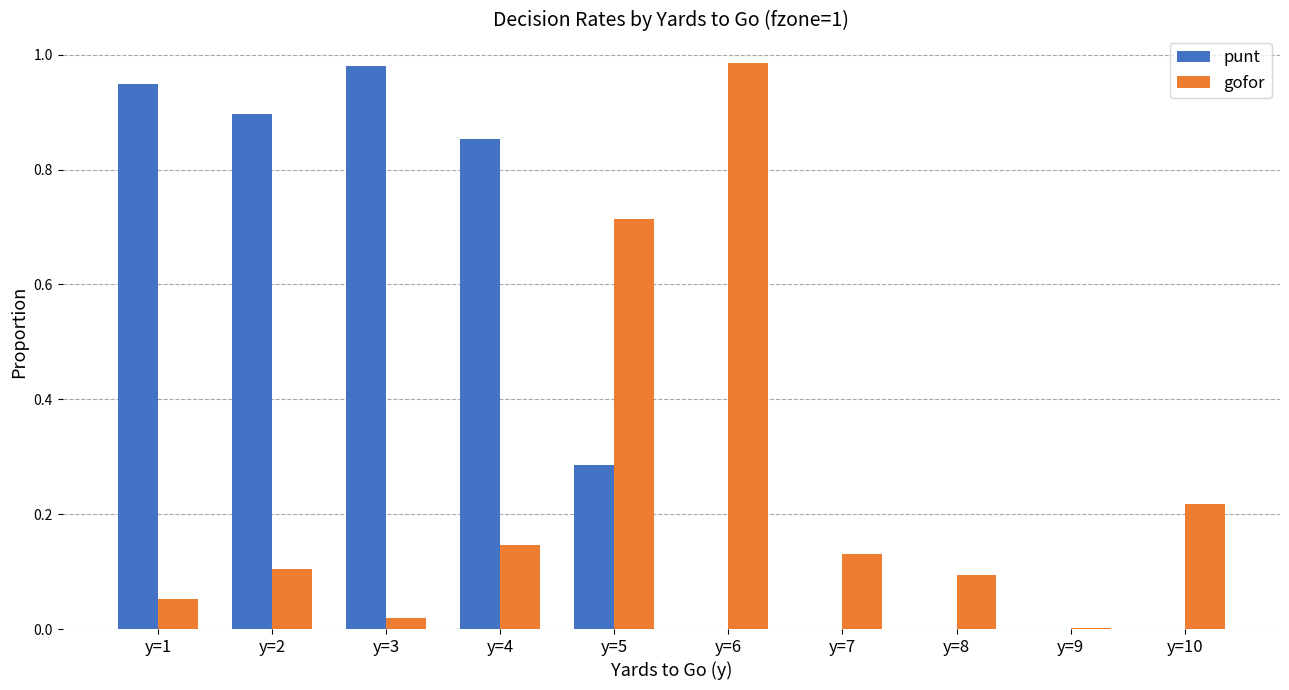

The value of punt at y=2 is 1.4. True or false?

False